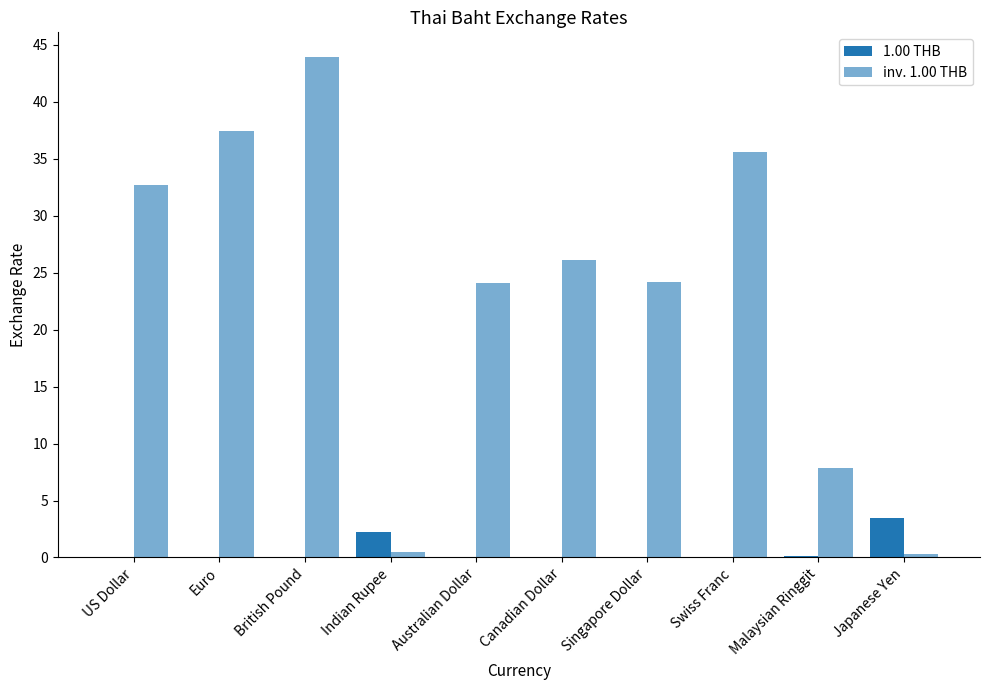

How many groups of bars are there?

10